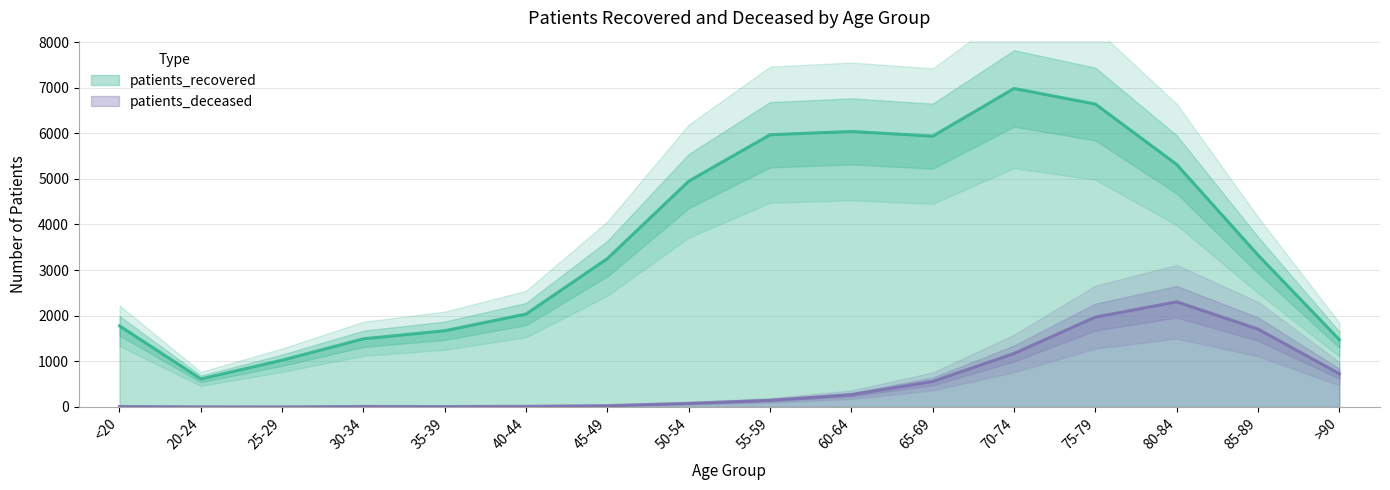

List the series in order of their peak value, highest first.

patients_recovered, patients_deceased